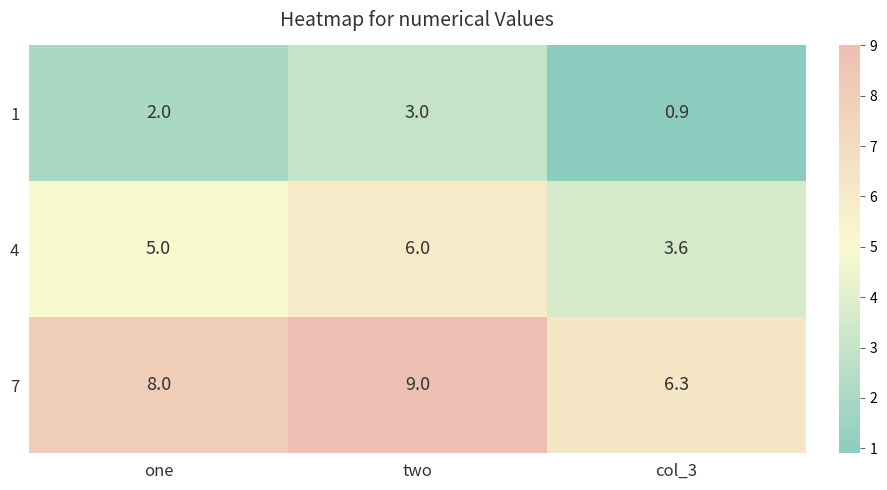

Is it true that 1 equals 3.0 at two?

True